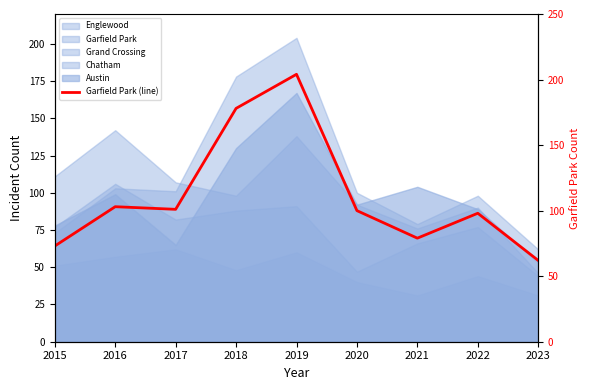

How many data points are less than 100?

4